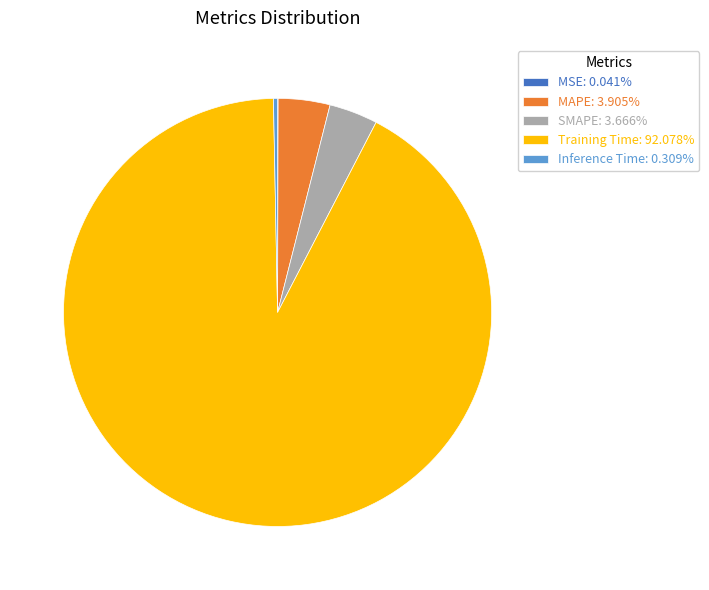

Combined, do SMAPE: 3.666% and Training Time: 92.078% account for over 50%?

Yes